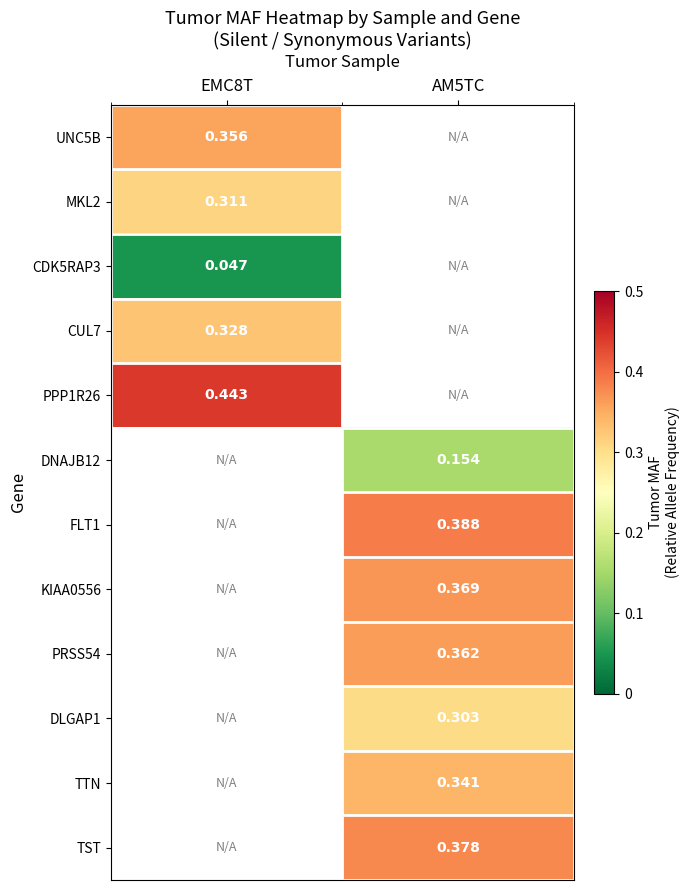

Is the value of CUL7 at AM5TC greater than the value of CDK5RAP3 at EMC8T?

No